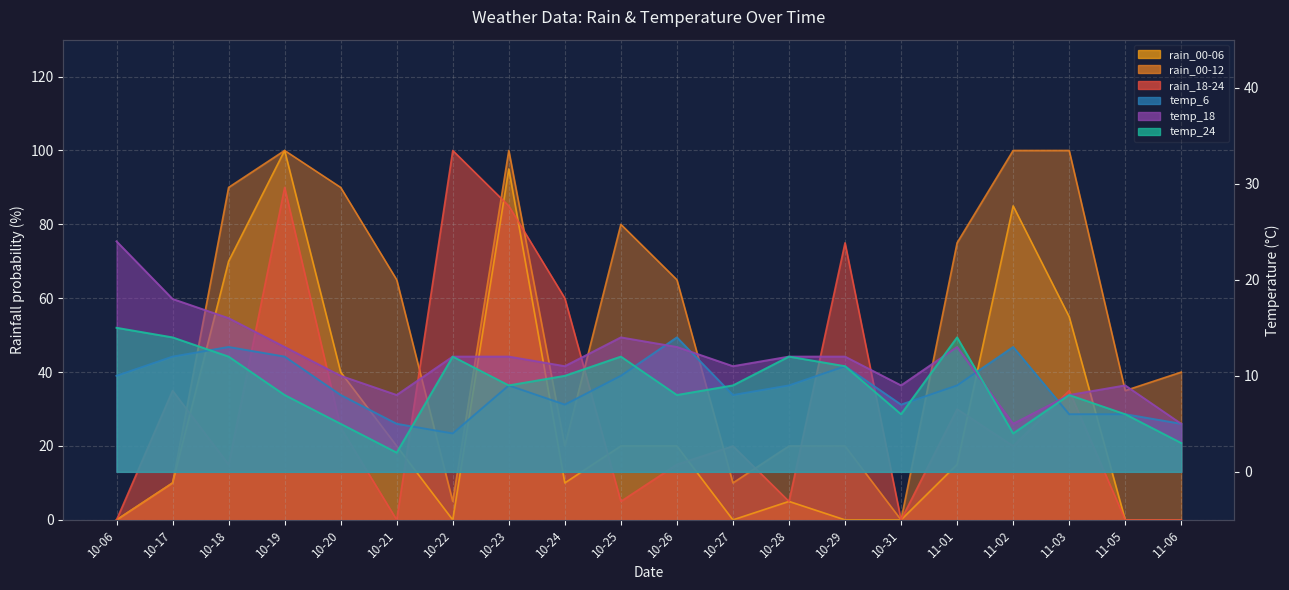

True or false: rain_00-06 has more than 0 interior local peaks.

True